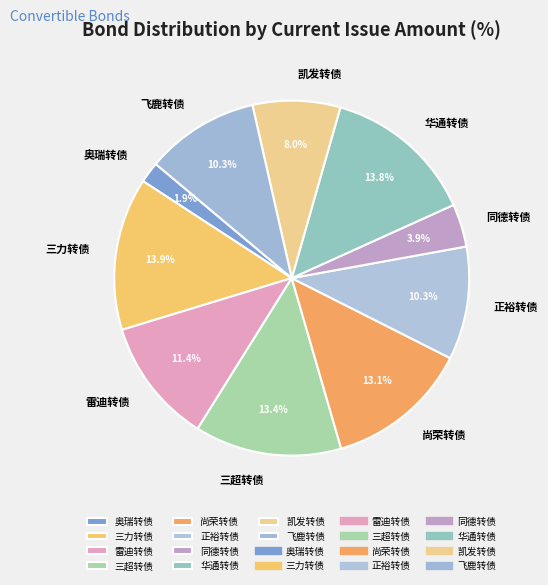

The 凯发转债 slice represents 15% of the pie. True or false?

False